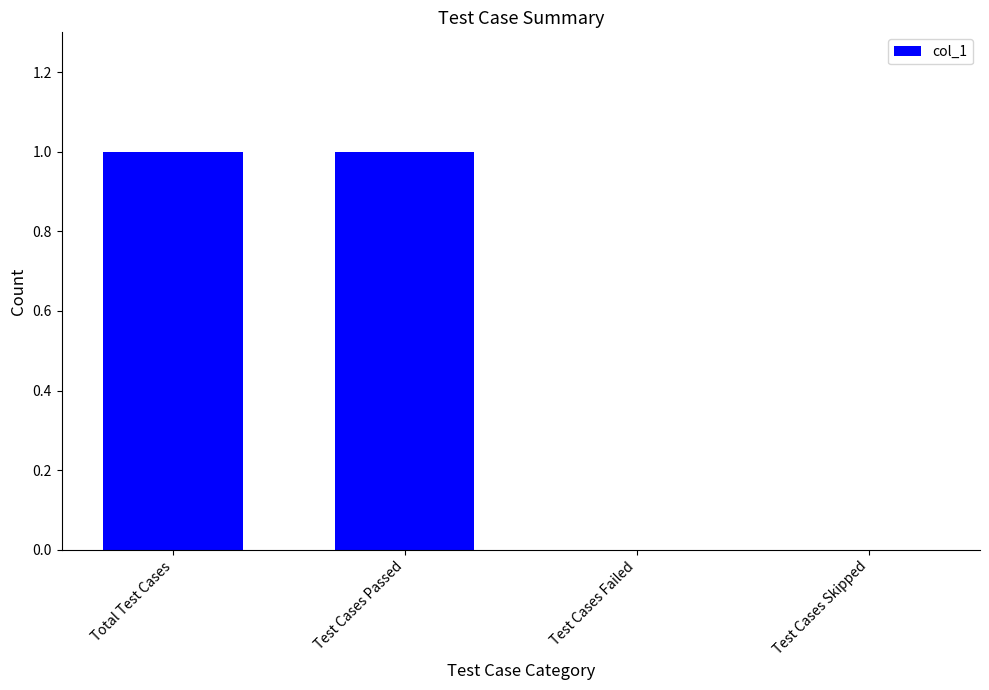

Reading right to left, transcribe all the data shown in this chart.

0	0	1	1